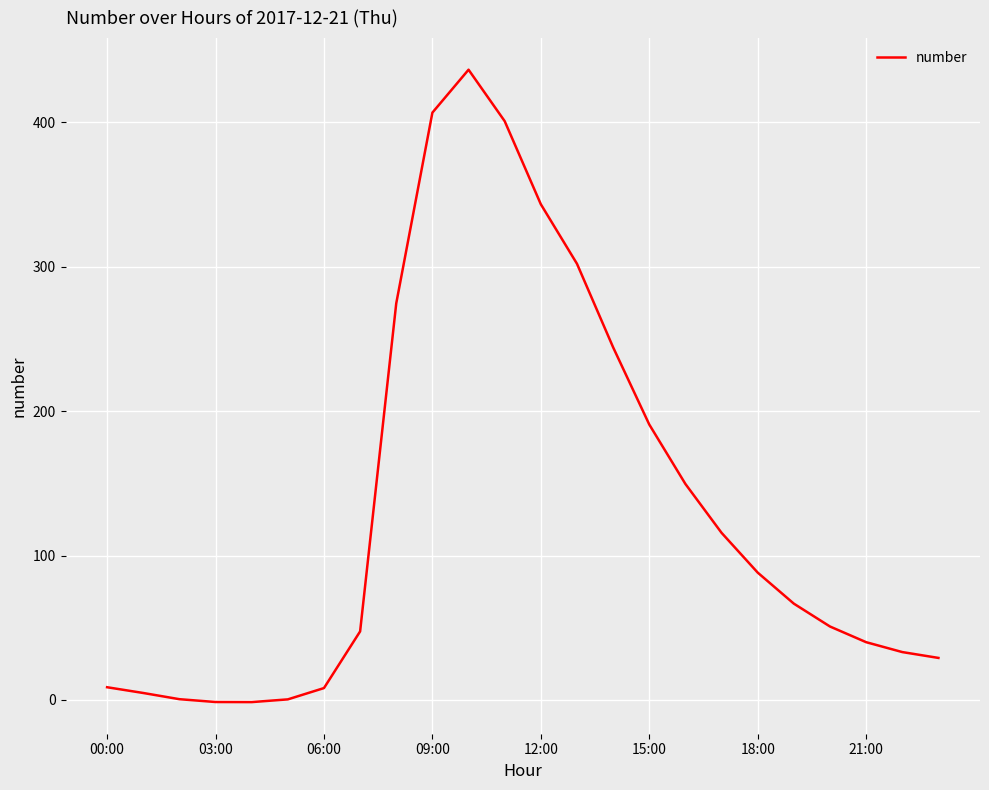

Is this an area chart (filled region under the line)?

No